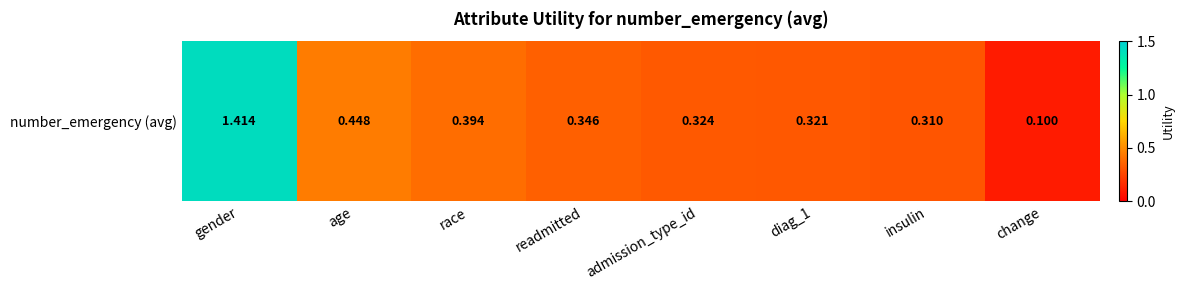

What is the average value?

0.5